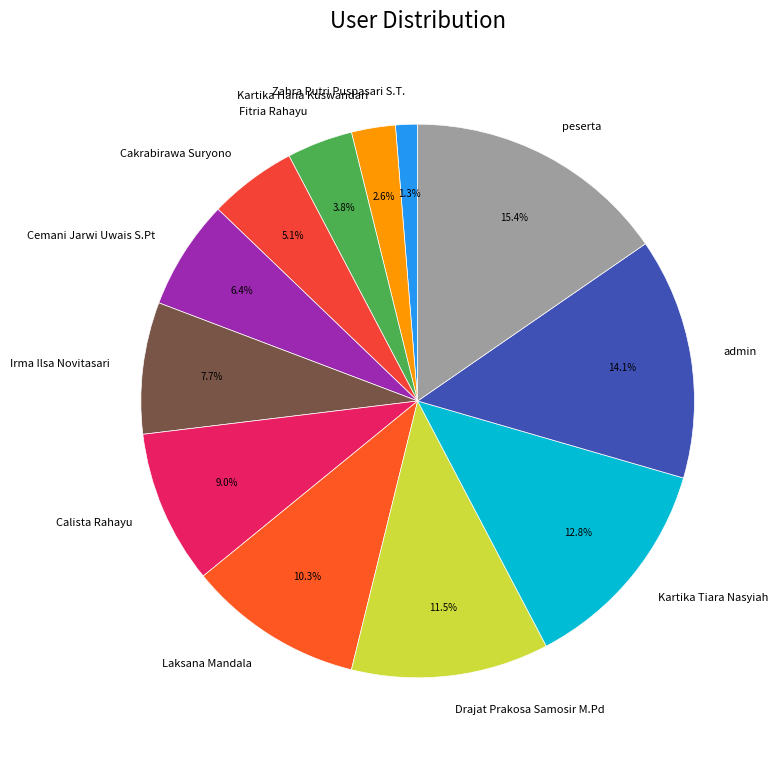

Rank the categories by value from lowest to highest.

Zahra Putri Puspasari S.T., Kartika Hana Kuswandari, Fitria Rahayu, Cakrabirawa Suryono, Cemani Jarwi Uwais S.Pt, Irma Ilsa Novitasari, Calista Rahayu, Laksana Mandala, Drajat Prakosa Samosir M.Pd, Kartika Tiara Nasyiah, admin, peserta